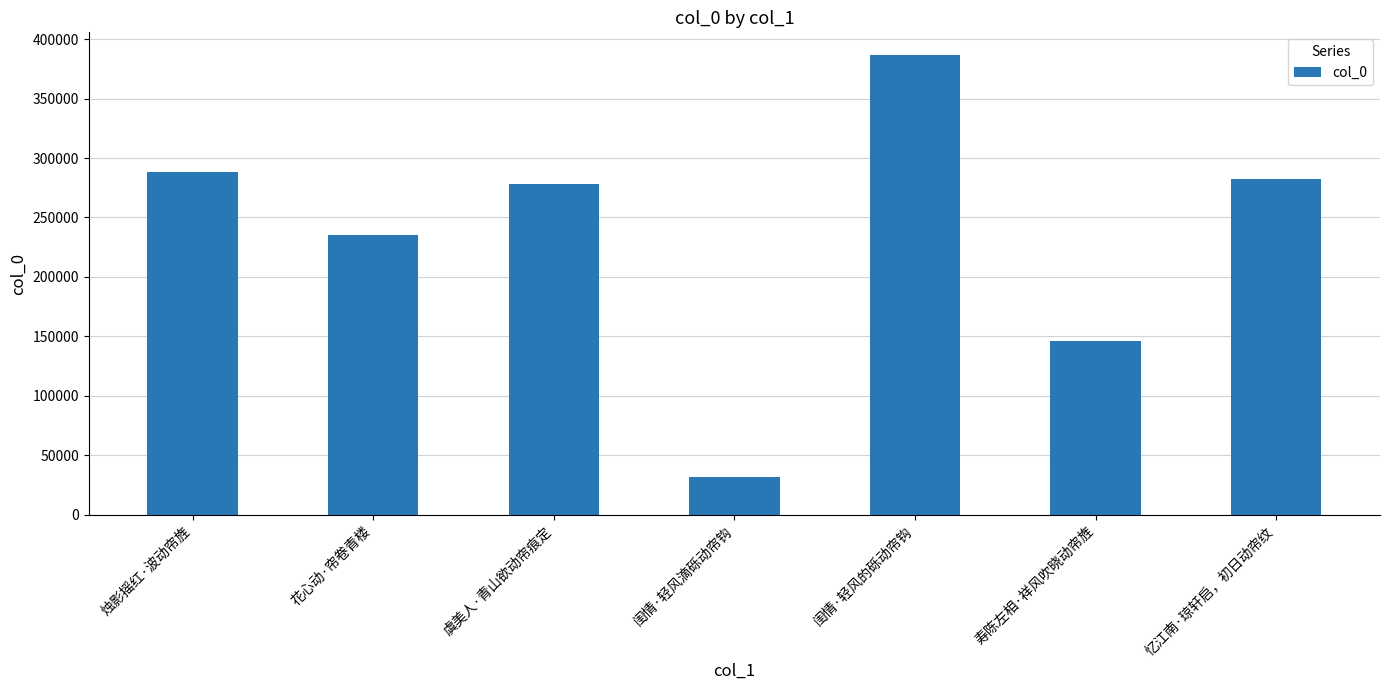

Reading right to left, what are all the values shown in this chart?

忆江南·琼轩启，初日动帘纹=282660	寿陈左相·祥风吹晓动帘旌=145765	闺情·轻风的砾动帘钩=386481	闺情·轻风滴砾动帘钩=31518	虞美人·青山欲动帘痕定=278308	花心动·帘卷青楼=235146	烛影摇红·波动帘旌=288531